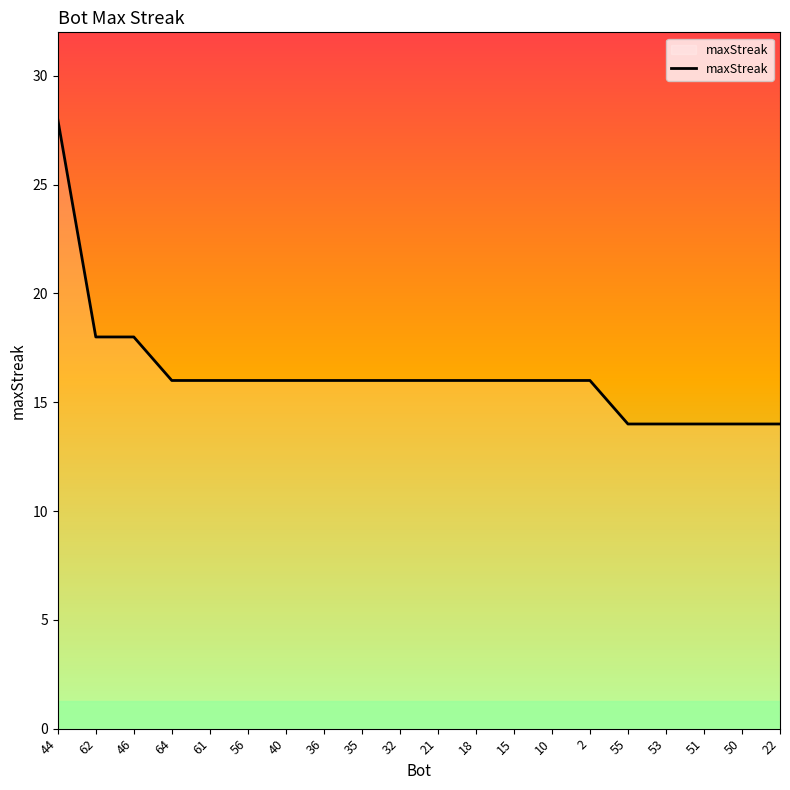

Approximately how many times larger is the value at 62 compared to 61?

1.1